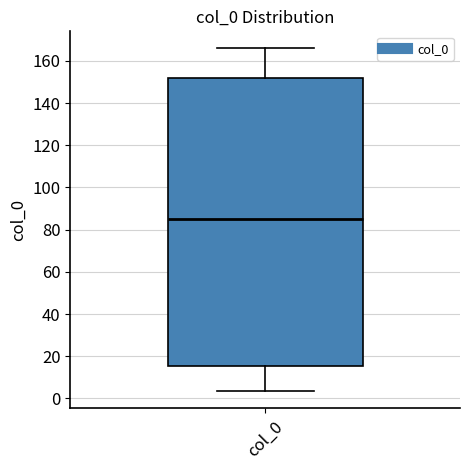

Where does the lower whisker of the box for col_0 end on the y-axis? The values are not printed on the chart, so give them approximately, as read against the axis.

4